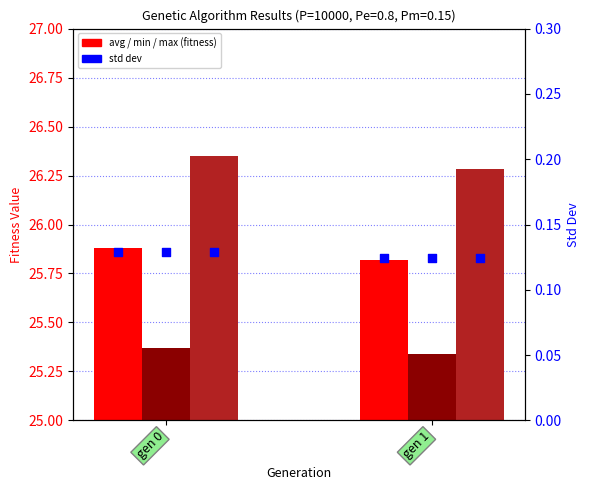

Which series has the largest Y range (max minus min)?

max